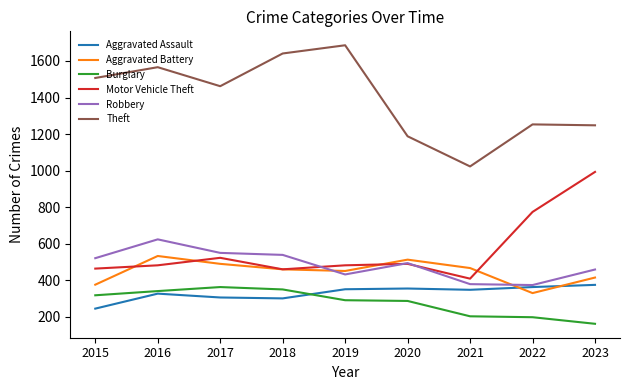

At which category is the sum across all series the highest?

2016